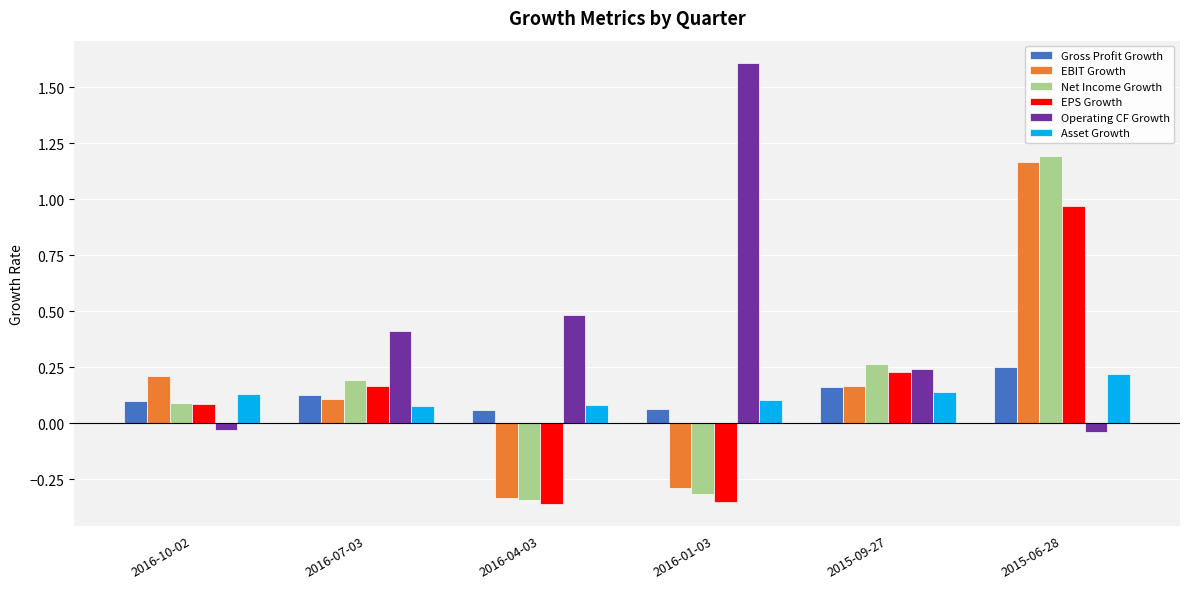

How many positive values does the Operating CF Growth series have?

4